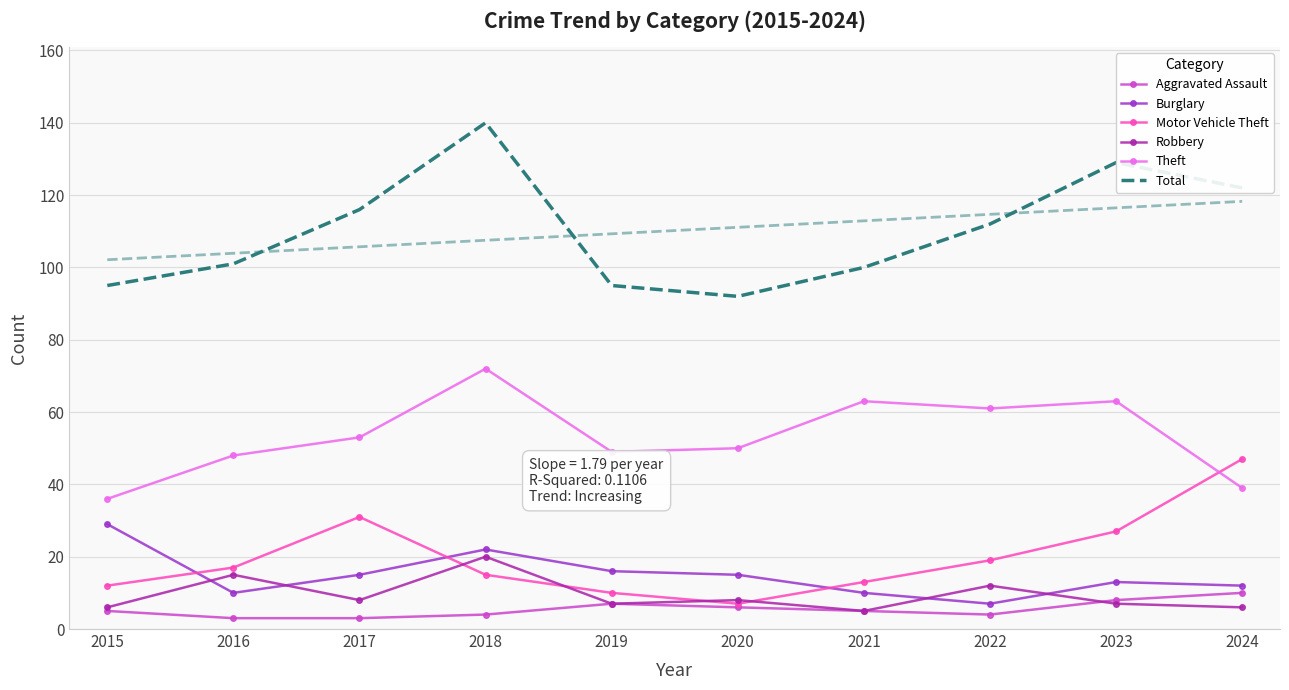

True or false: Theft and Burglary intersect in this chart.

False